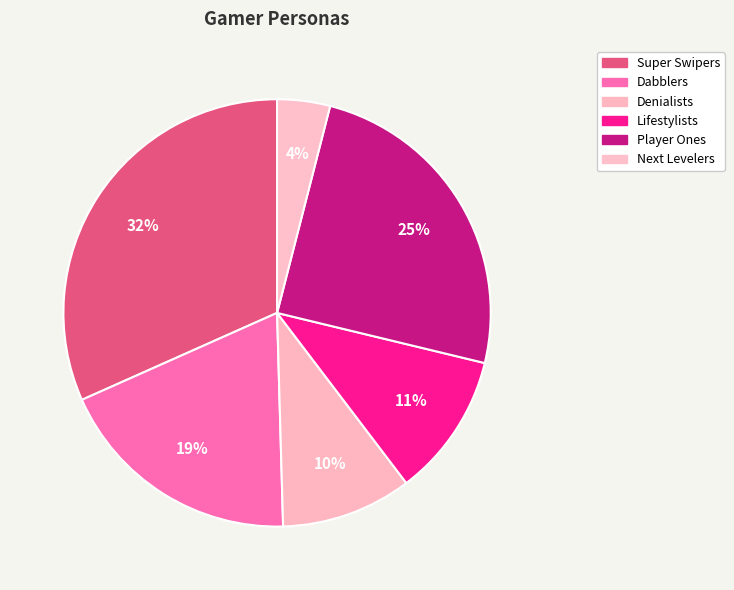

The Denialists slice represents 10% of the pie. True or false?

True